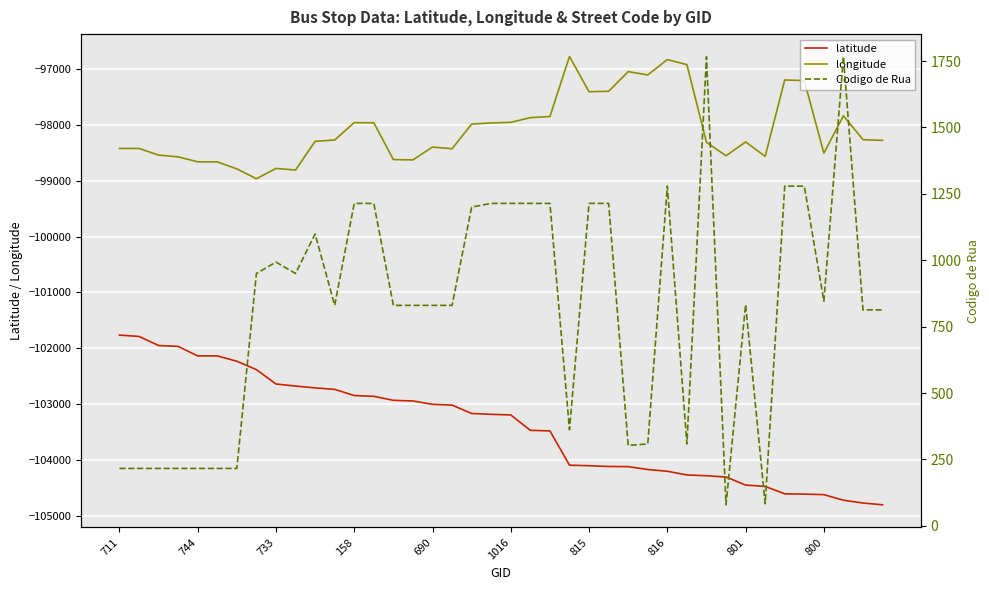

Which series has the largest total across all categories?

Codigo de Rua